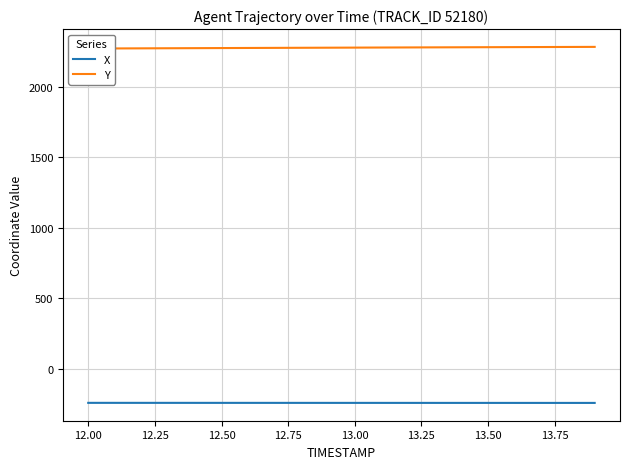

What is the value of the Y point at the 5th from the left?

2274.9